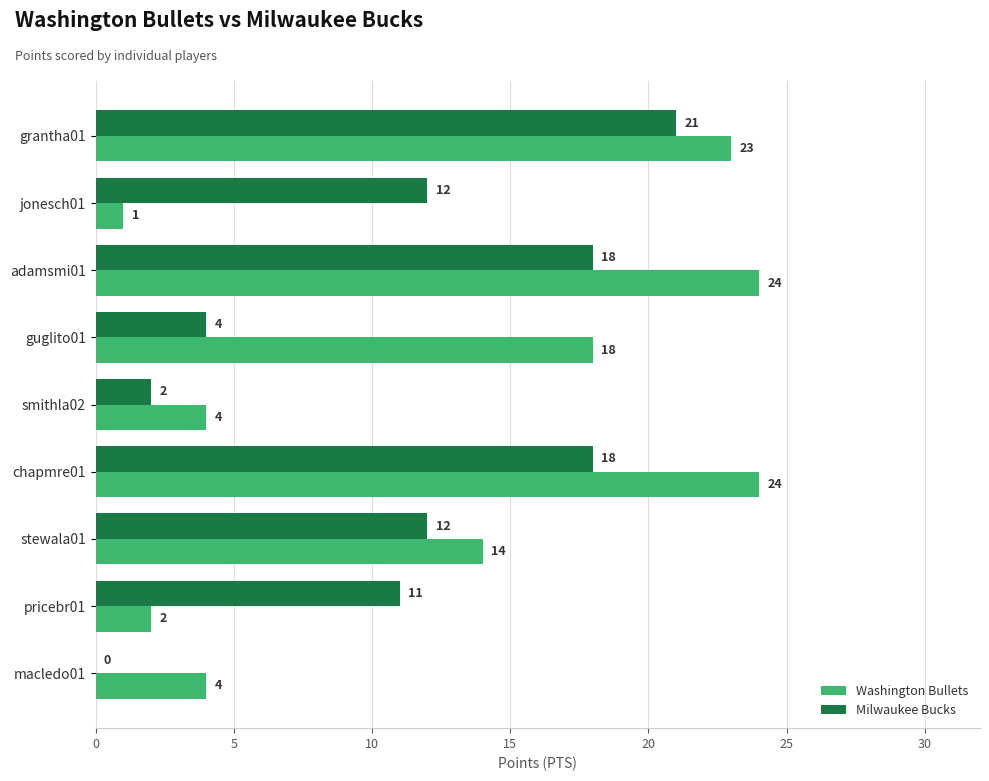

Is the value of Milwaukee Bucks at grantha01 greater than the value of Washington Bullets at pricebr01?

Yes